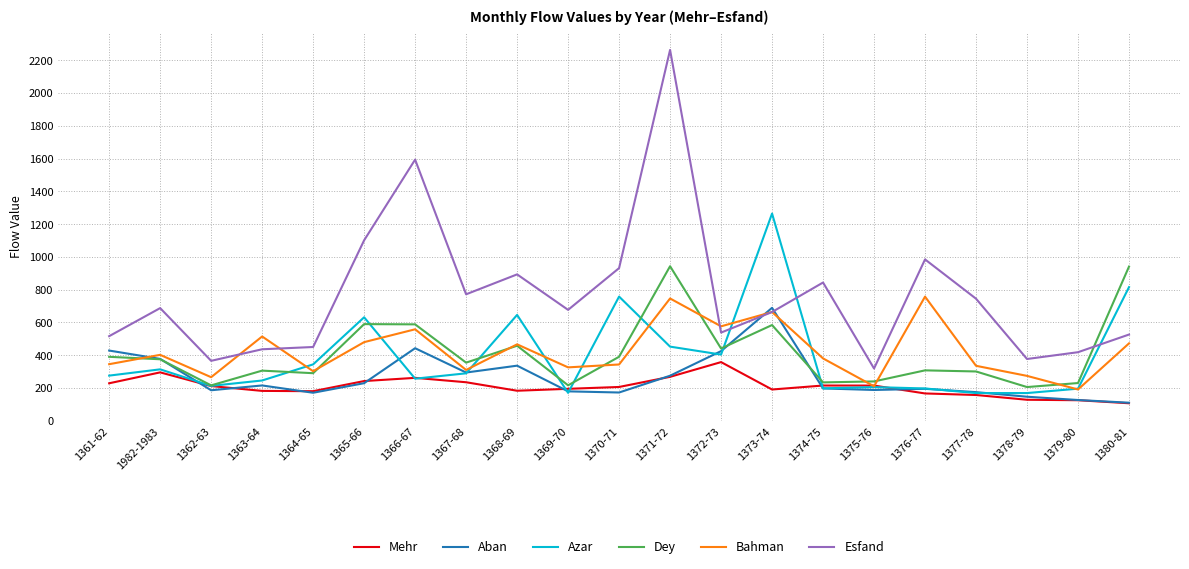

Which series ends up on top after the final intersection of Esfand and Dey?

Dey